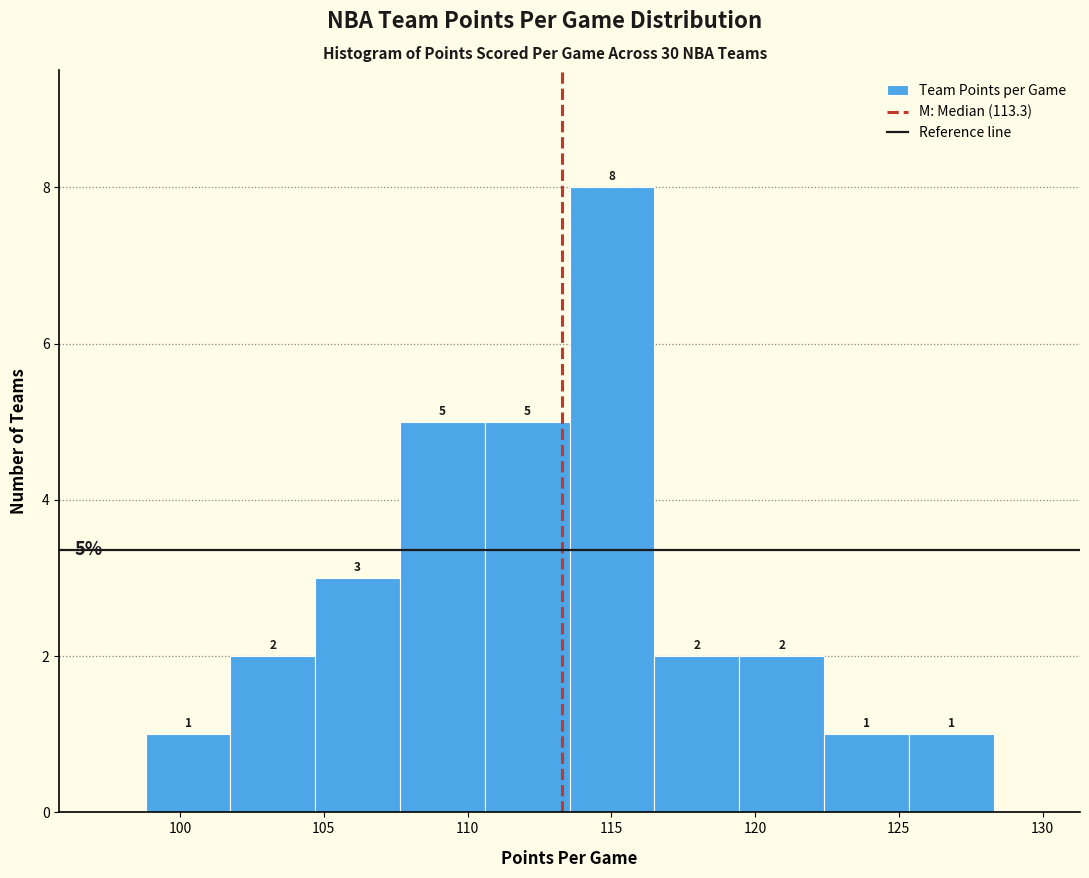

Reading left to right, transcribe this chart: for each bar, give the range it covers on the x-axis and its height. The bar edges are not printed on the chart, so give them approximately, as read against the axis.

98.80 to 101.75: 1
101.75 to 104.70: 2
104.70 to 107.65: 3
107.65 to 110.60: 5
110.60 to 113.55: 5
113.55 to 116.50: 8
116.50 to 119.45: 2
119.45 to 122.40: 2
122.40 to 125.35: 1
125.35 to 128.30: 1